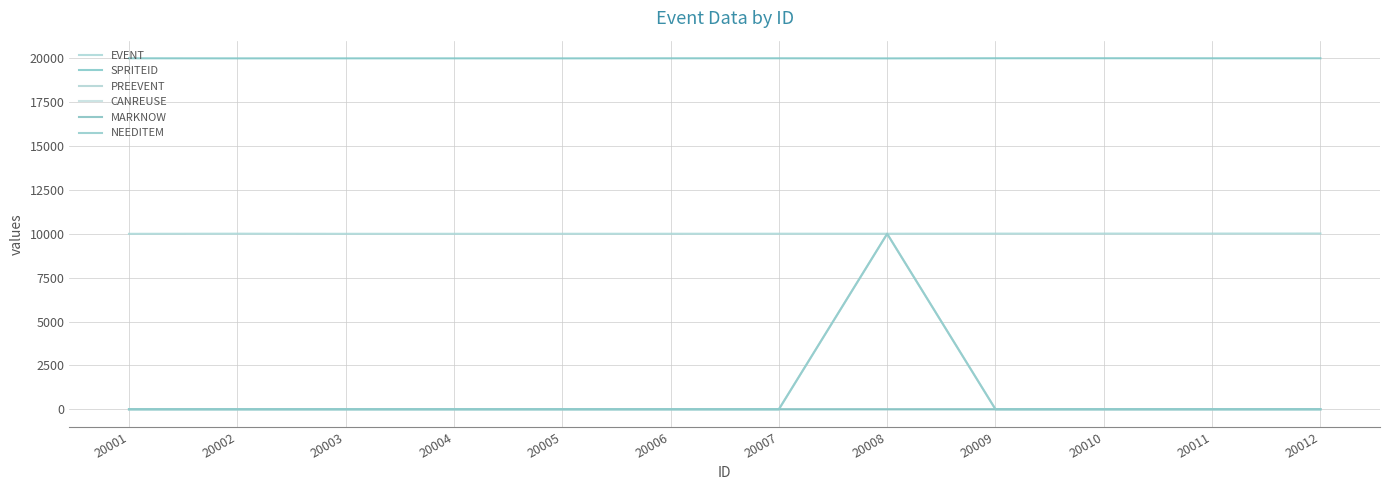

What is the average value of the NEEDITEM series?

834